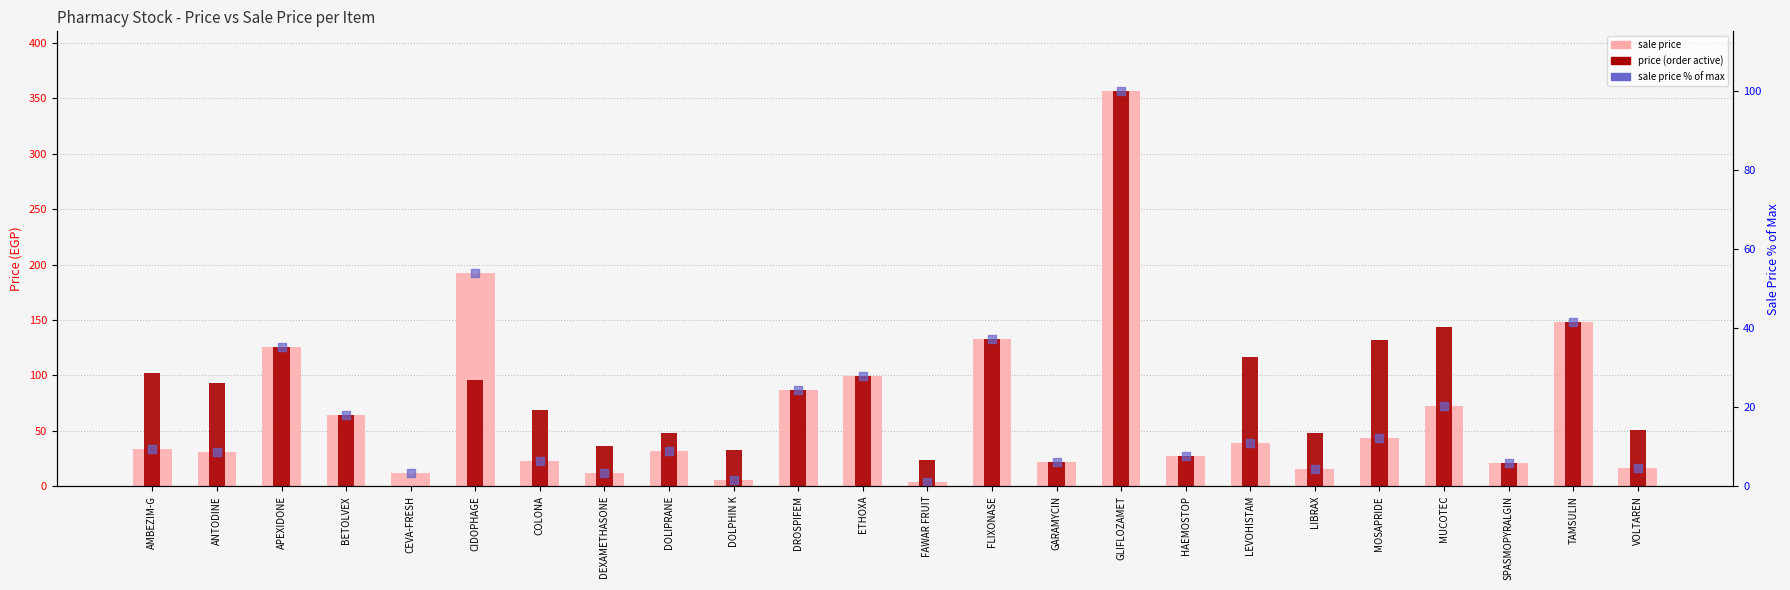

At which category is the sum across all series the highest?

GLIFLOZAMET